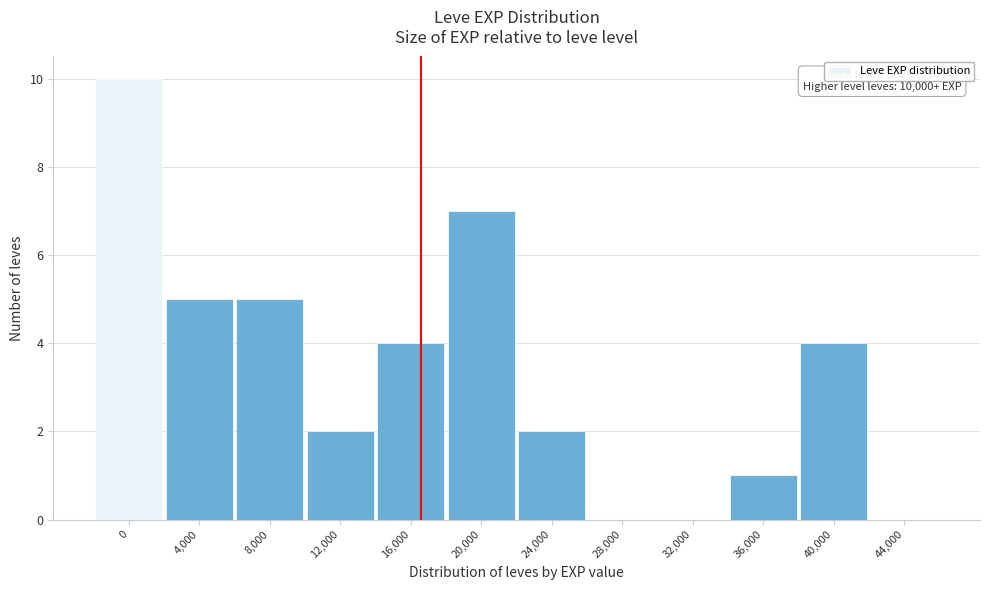

Reading right to left, list all the values displayed in this chart.

44,000=0	40,000=4	36,000=1	32,000=0	28,000=0	24,000=2	20,000=7	16,000=4	12,000=2	8,000=5	4,000=5	0=10